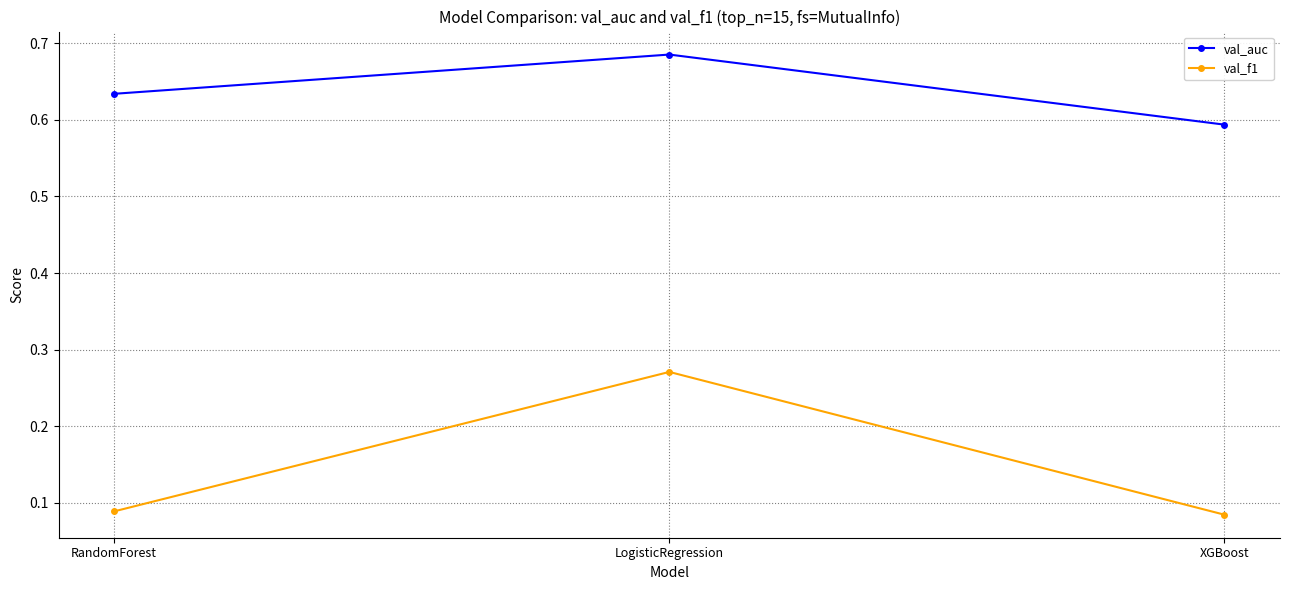

Count the val_f1 values in the range 0 to 1.

3